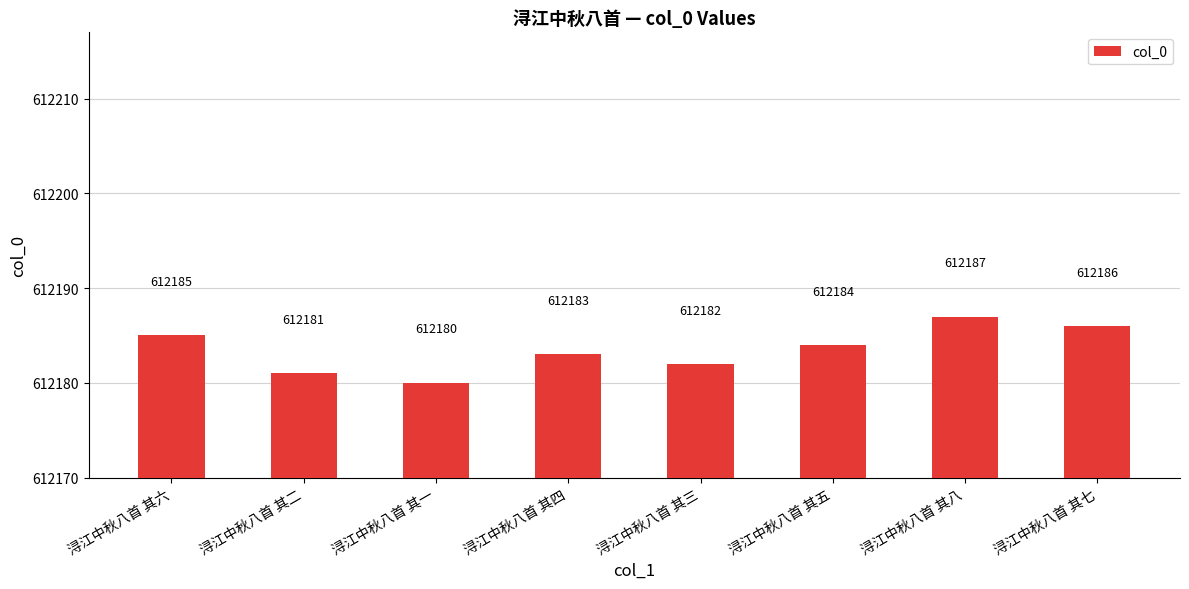

What is the label of the 8th bar from the right?

浔江中秋八首 其六